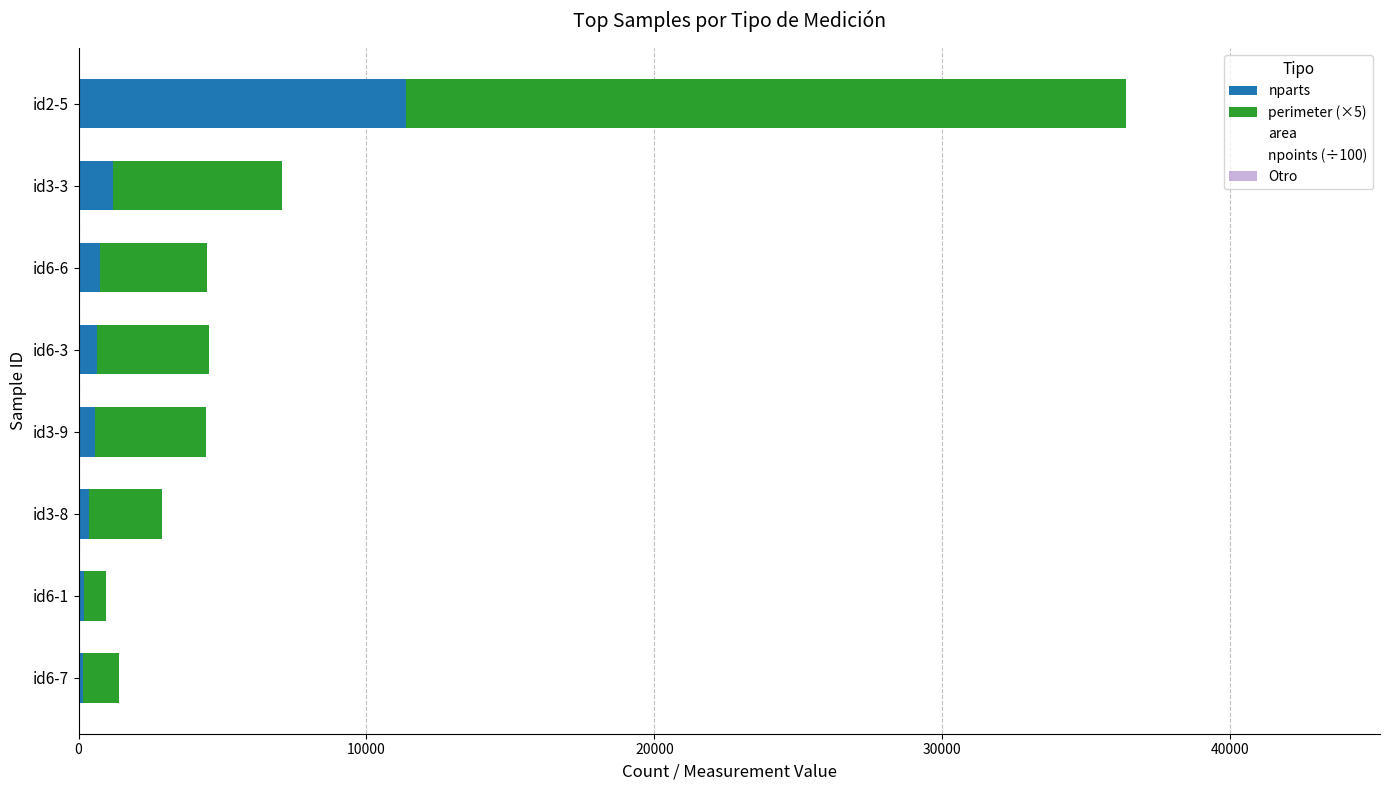

Reading left to right, list all the values displayed in this chart.

nparts: 170.0	180.0	367.0	571.0	648.0	755.0	1200.0	11366.0
perimeter (×5): 1241.2	760.0	2523.7	3871.2	3893.4	3718.8	5862.3	25003.1
area: 58.5	204.2	136.5	160.4	149.8	144.8	122.8	222.0
npoints (÷100): 190.9	157.2	423.5	792.1	714.2	553.4	986.9	6457.1
Otro: 0.6	0.6	0.6	0.6	0.6	0.6	0.6	0.6